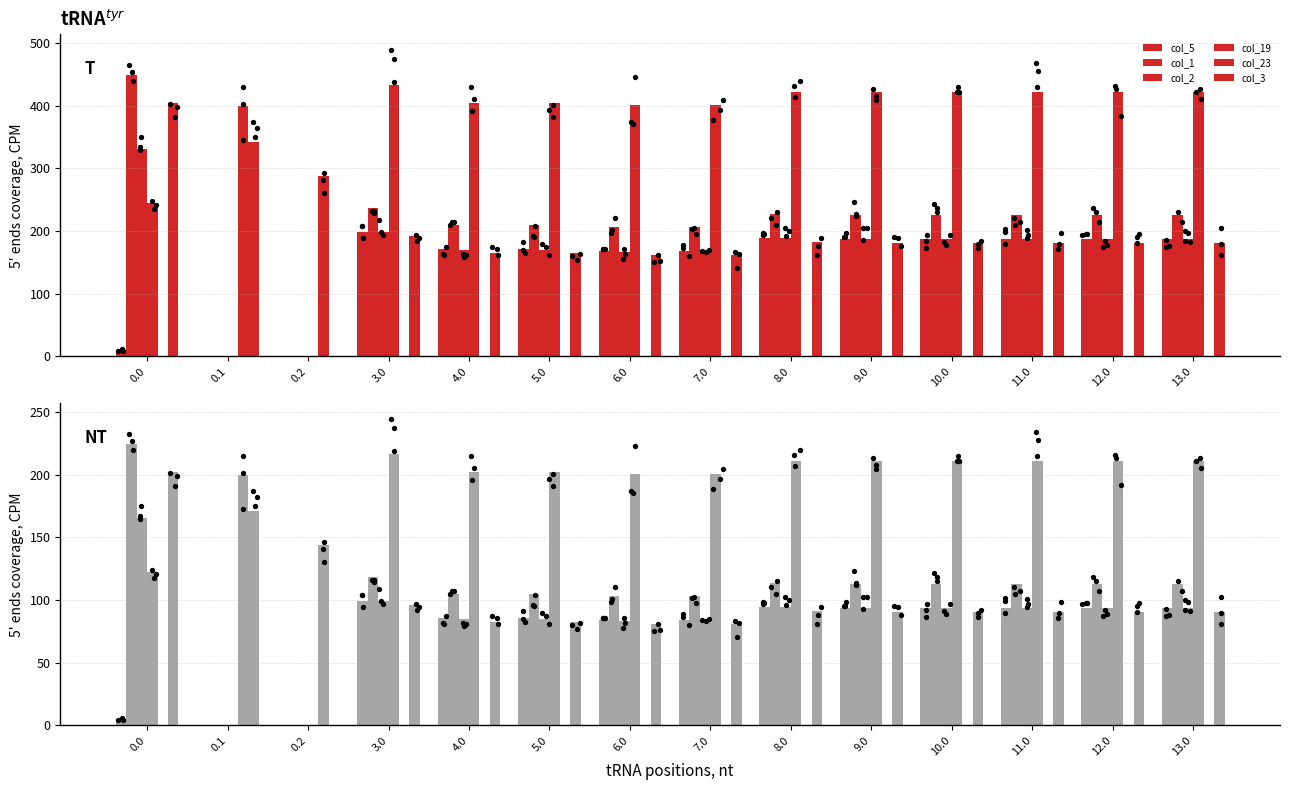

Which series reaches the maximum Y coordinate?

col_1